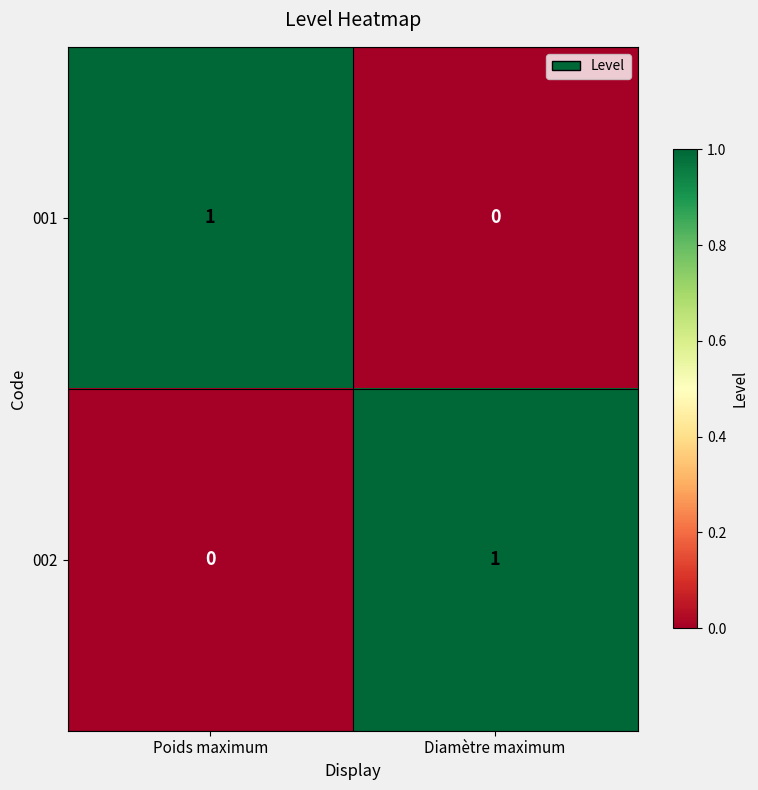

The 001 series shows 2 at Poids maximum. True or false?

False